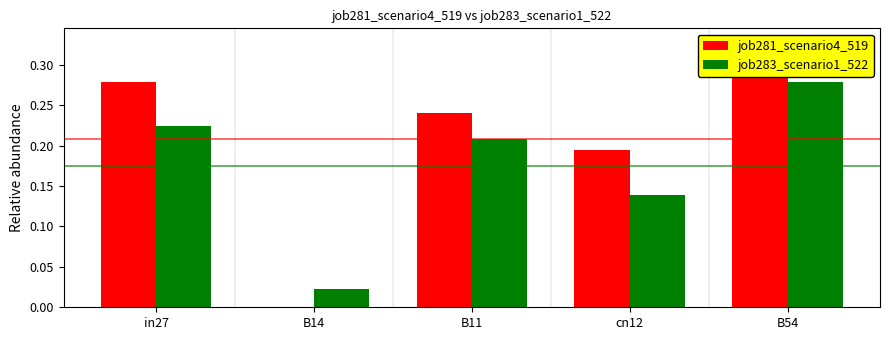

How many groups of bars are there?

5